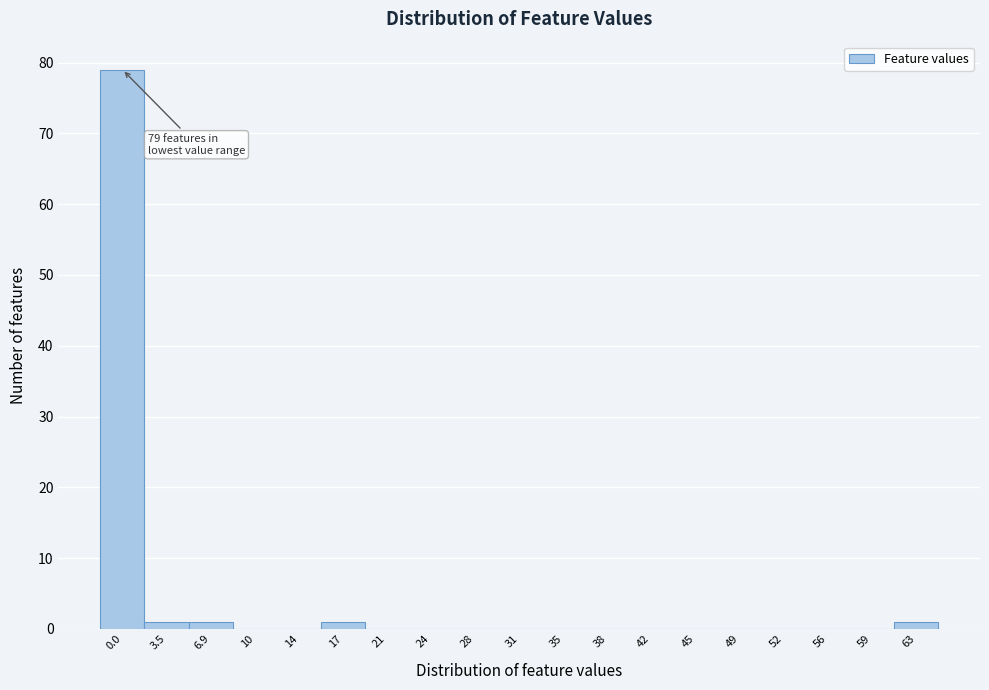

Reading right to left, list all the values displayed in this chart.

63=1	59=0	56=0	52=0	49=0	45=0	42=0	38=0	35=0	31=0	28=0	24=0	21=0	17=1	14=0	10=0	6.9=1	3.5=1	0.0=79